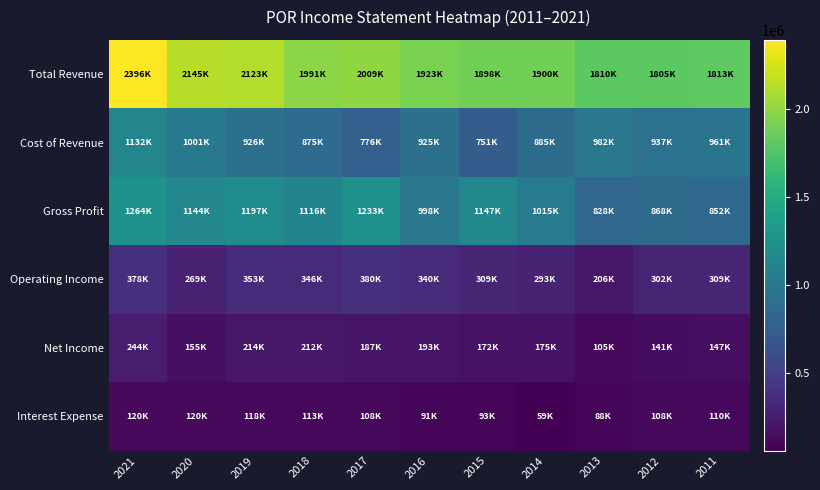

Which label corresponds to the largest value in the chart?

2021